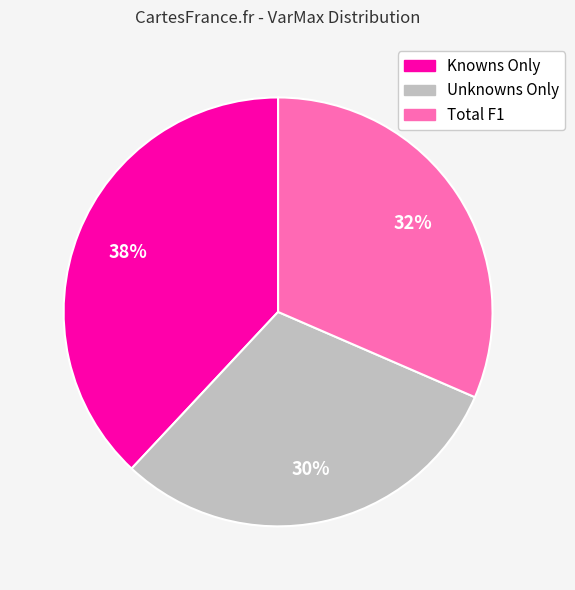

Does Unknowns Only represent more than half of the total?

No